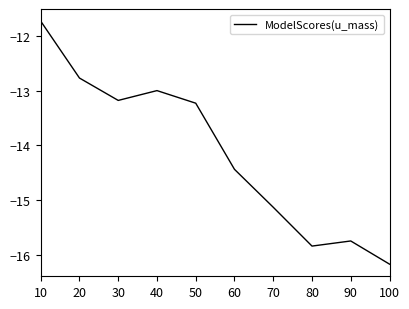

True or false: the data shows -20.1 at 40.

False